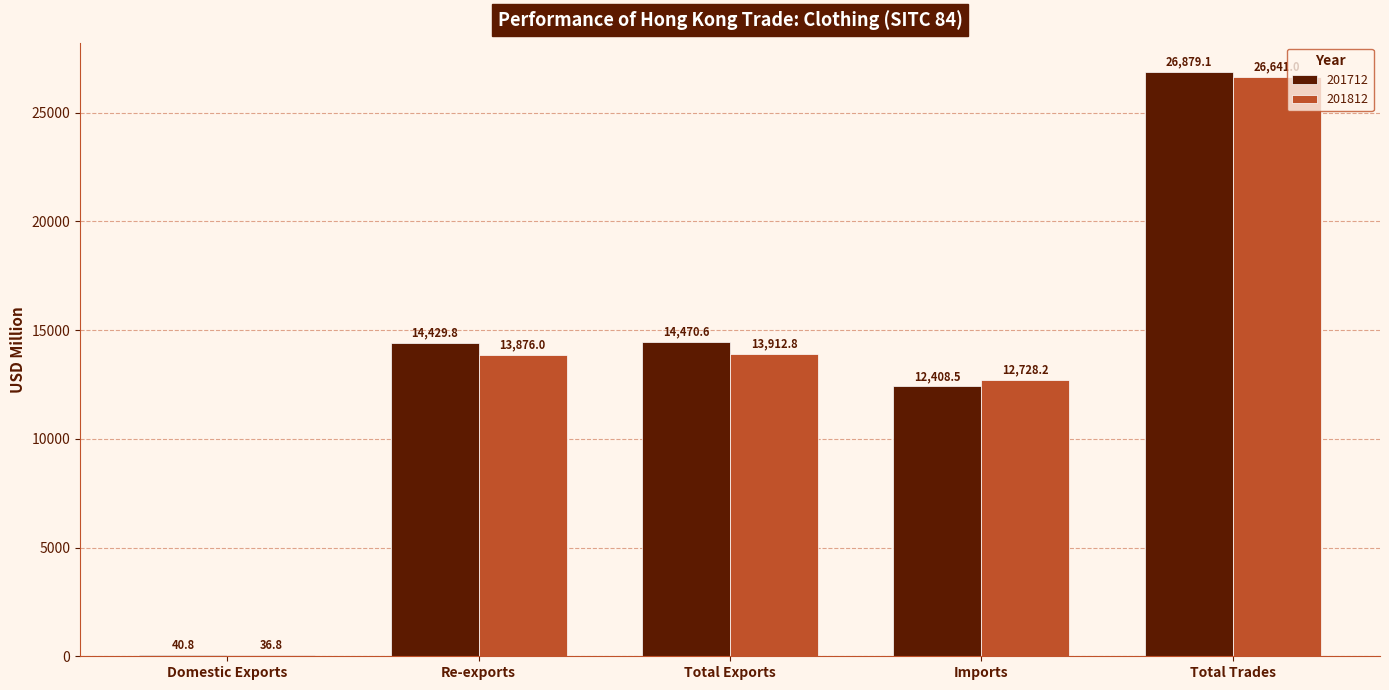

What is the approximate value of 201812 at Total Exports?

13912.8